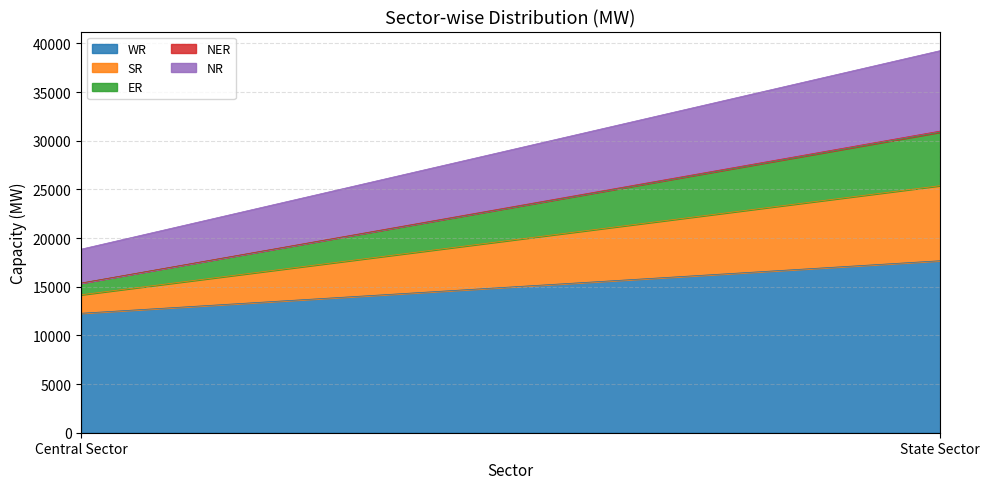

What is the total value across all series at State Sector?

39257